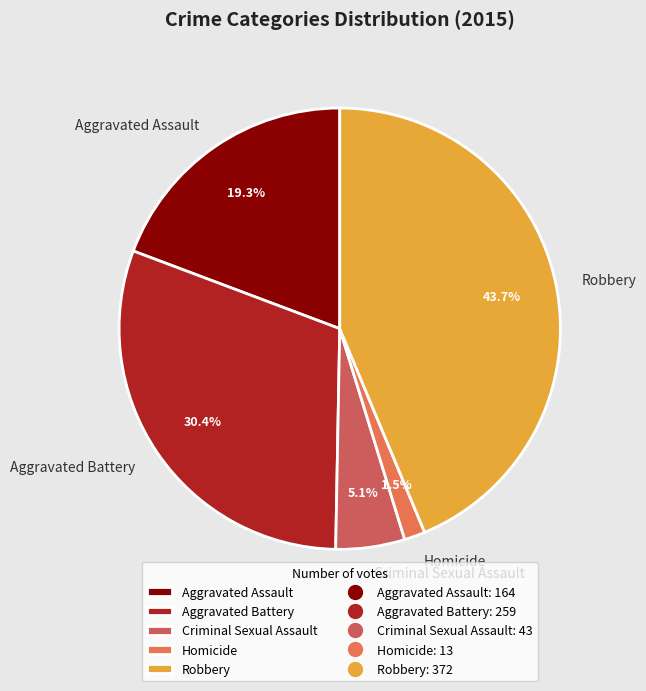

Approximately how many times larger is the value at Aggravated Assault compared to Criminal Sexual Assault?

3.8